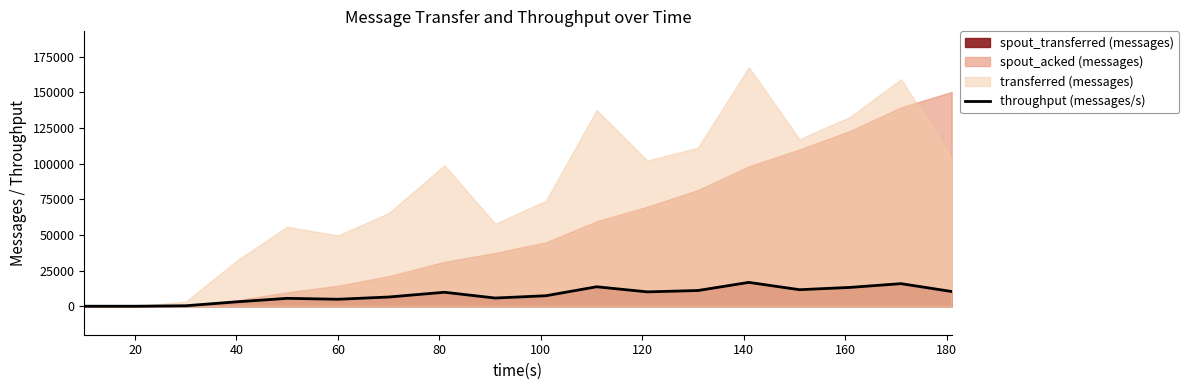

What is the highest value of the throughput (messages/s) series?

16718